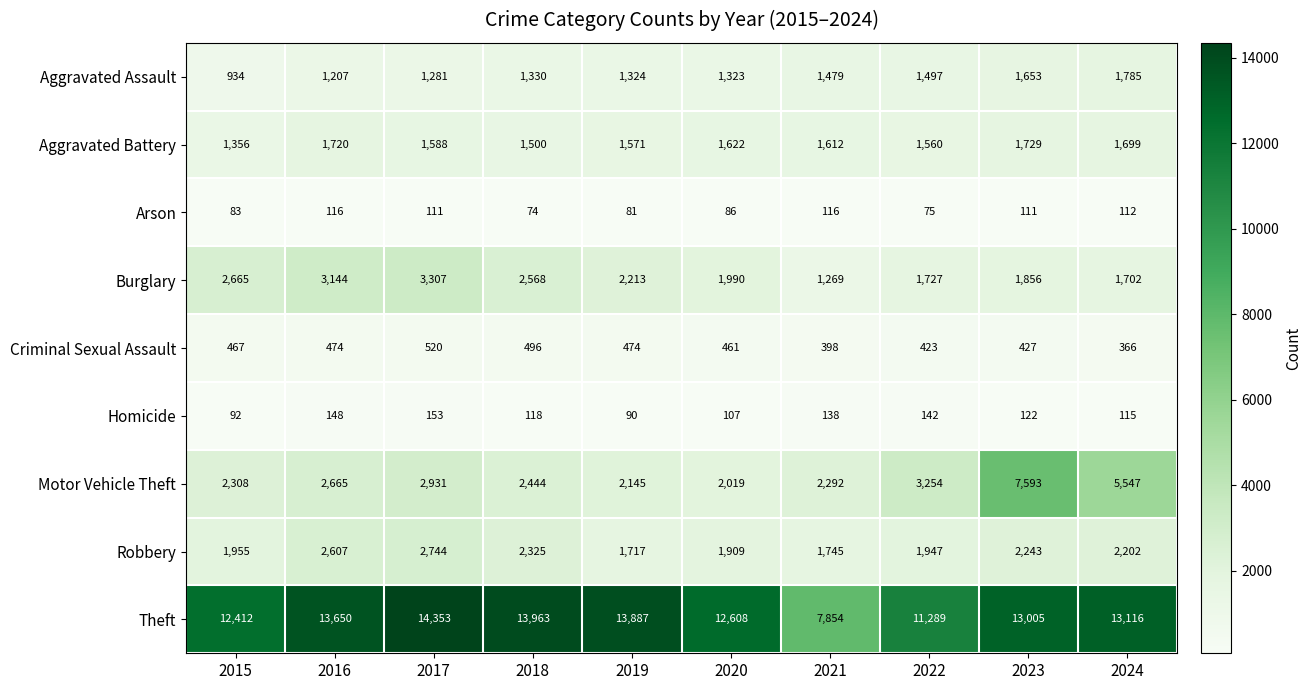

Where does the Arson series first go above 111?

2016